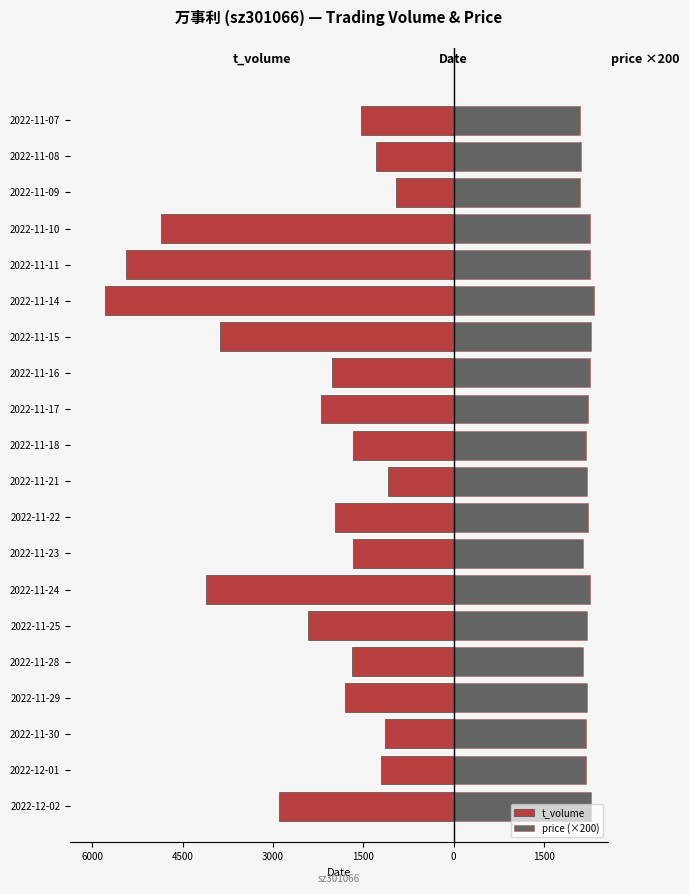

Between 2022-11-30 and 2022-11-11, which series saw the biggest shift?

t_volume